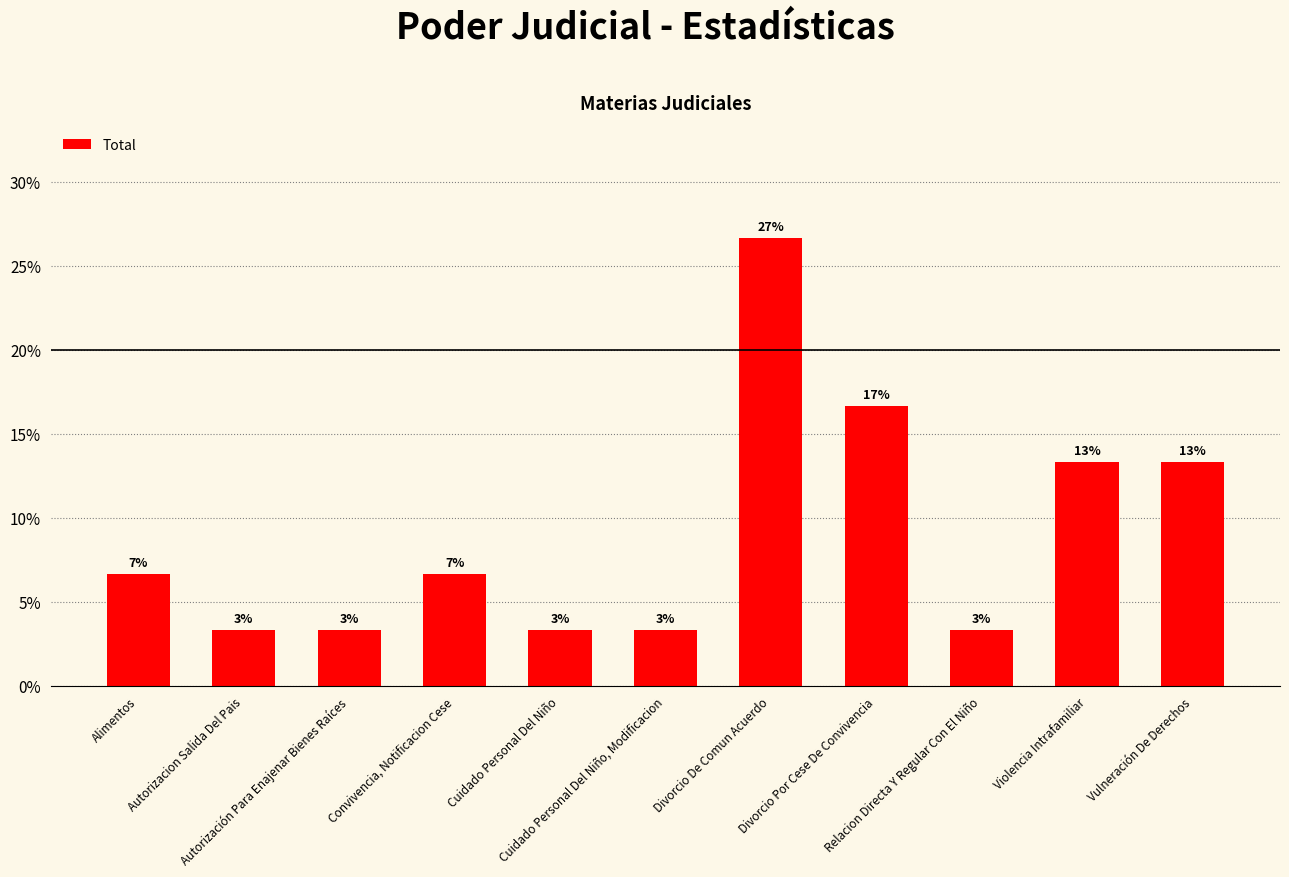

Is it true that the value at Divorcio De Comun Acuerdo is 26.7?

True